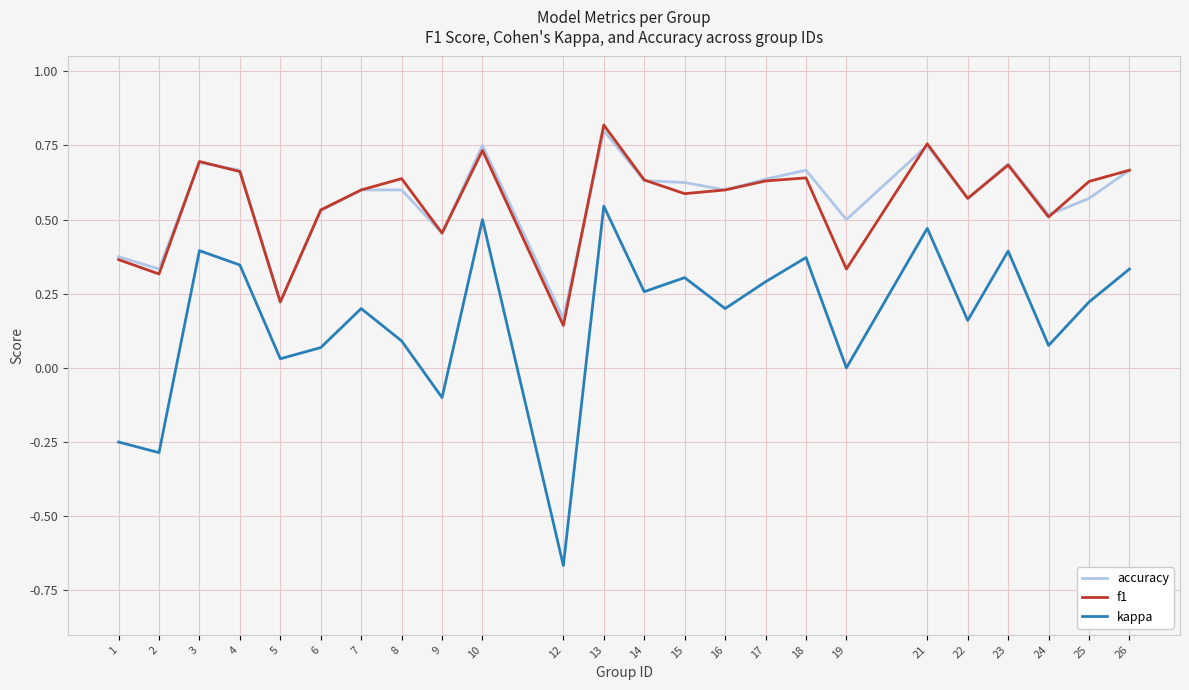

Which series changed the most between 5 and 12?

kappa